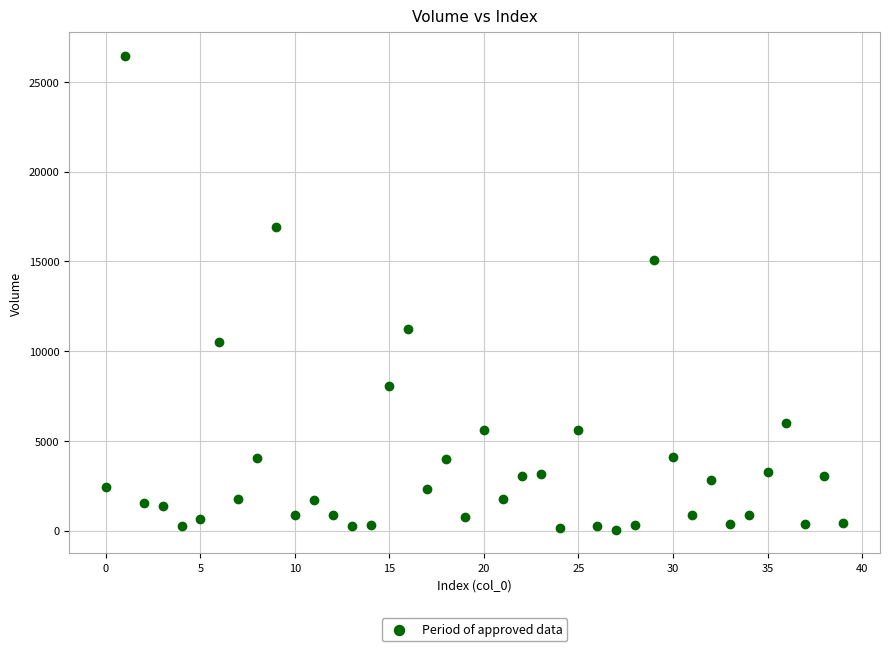

What is the range of Y values (max minus min)?

26399.8